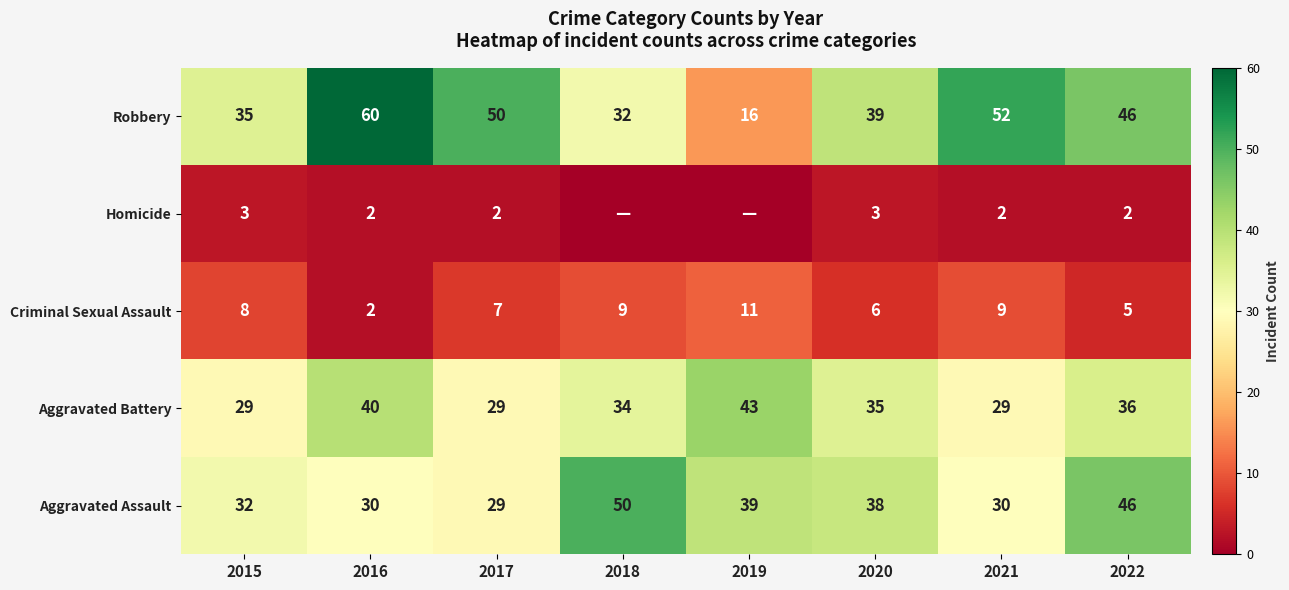

Is the value of Criminal Sexual Assault at 2018 greater than the value of Homicide at 2020?

Yes